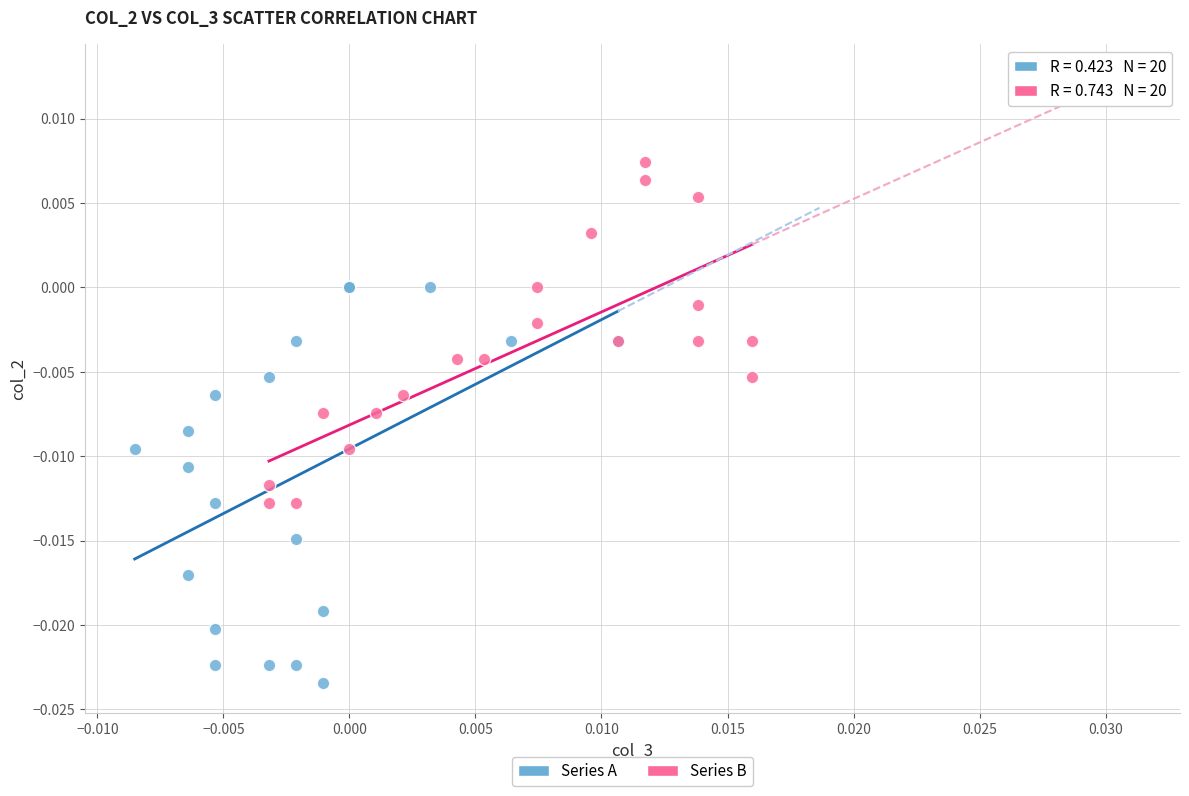

Which series has the widest spread of Y values?

Series A